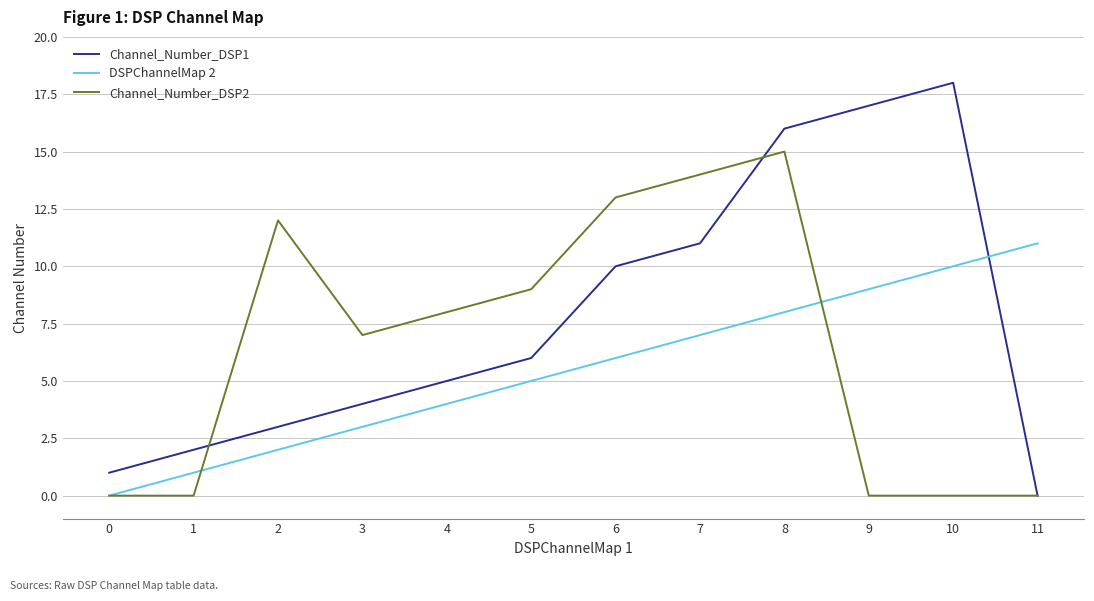

What is the difference between the maximum and minimum values in the Channel_Number_DSP1 series?

18